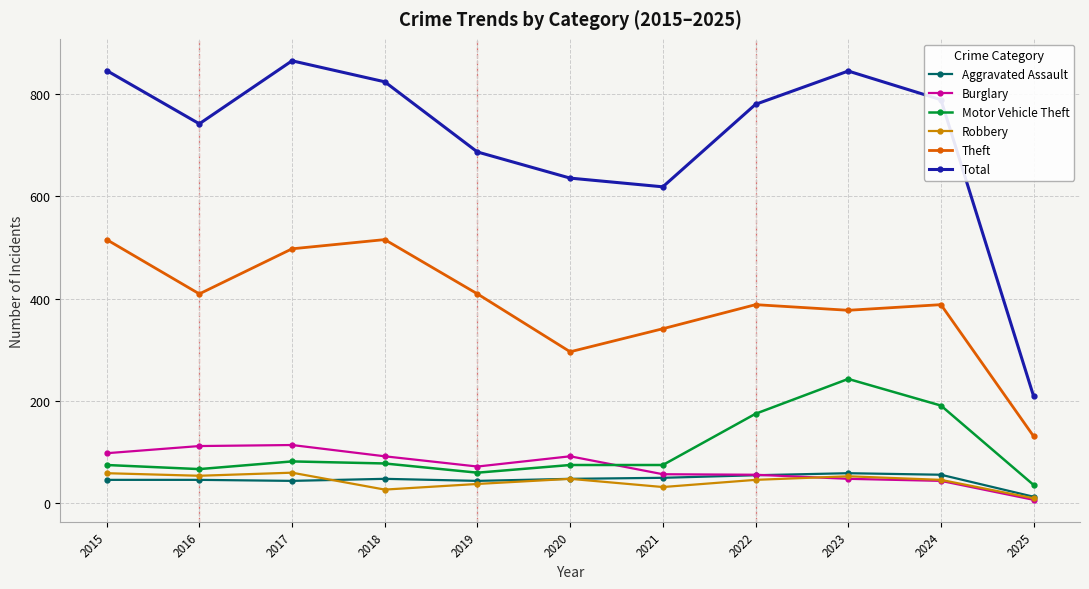

How many series are shown in this chart?

6